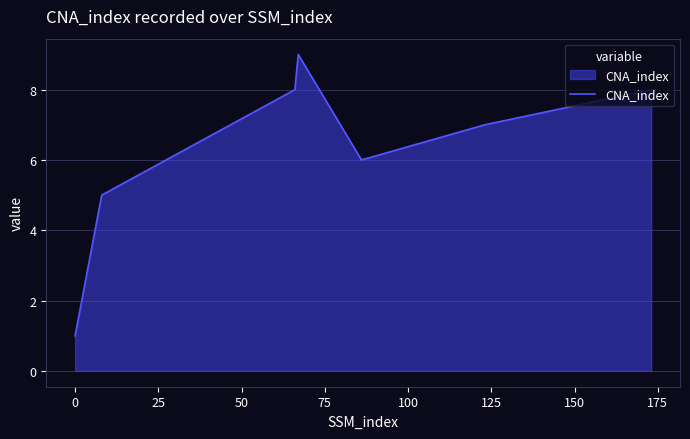

True or false: there are more than 1 points higher than both neighbors.

False